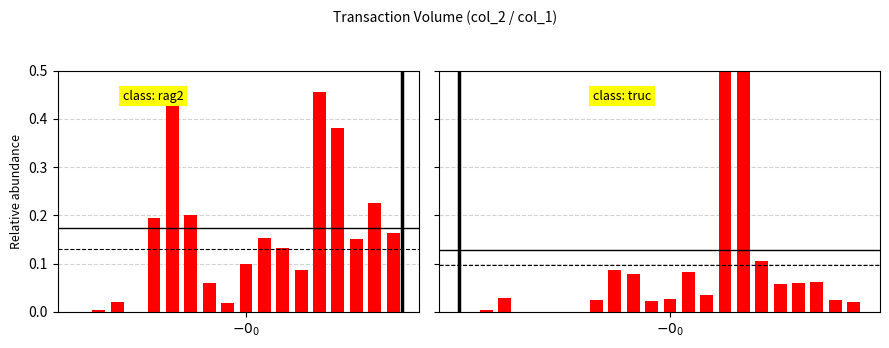

Which category has the highest value across all series?

14